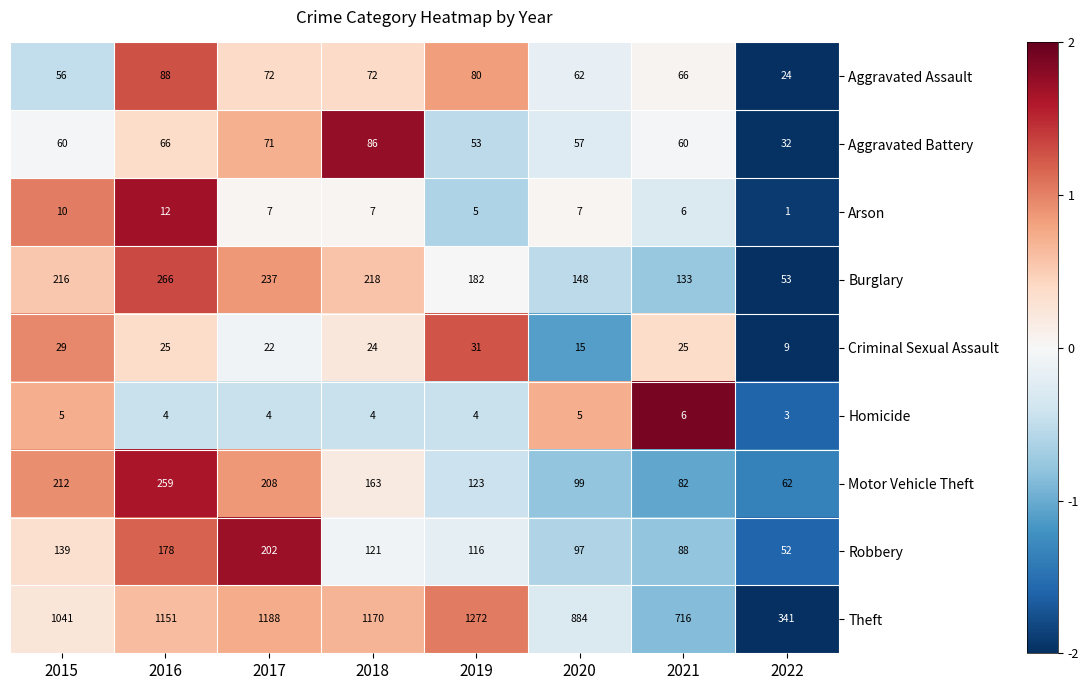

What is the spread (max minus min) of values at 2021?

710